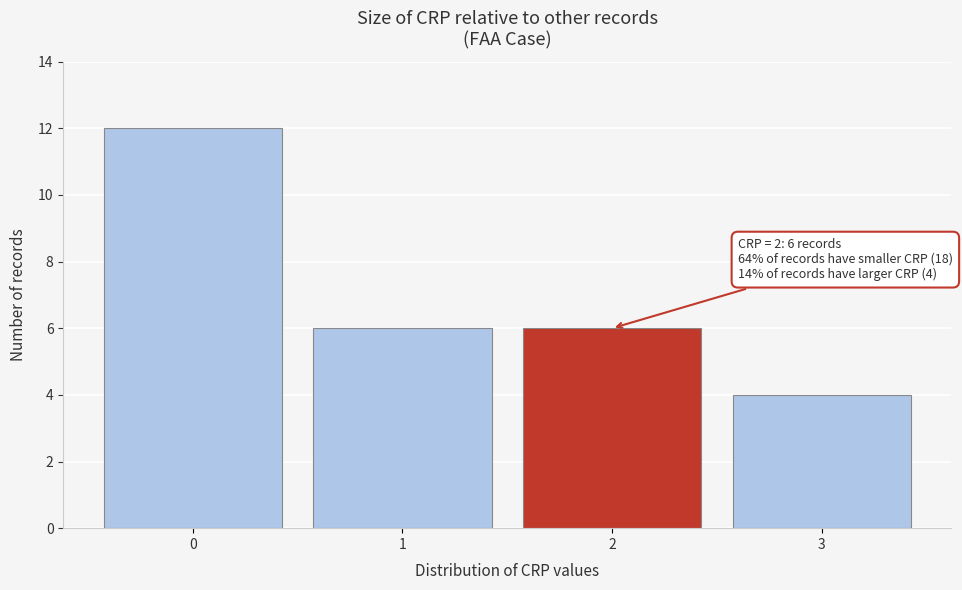

Reading right to left, extract all data points from this chart.

3=4	2=6	1=6	0=12